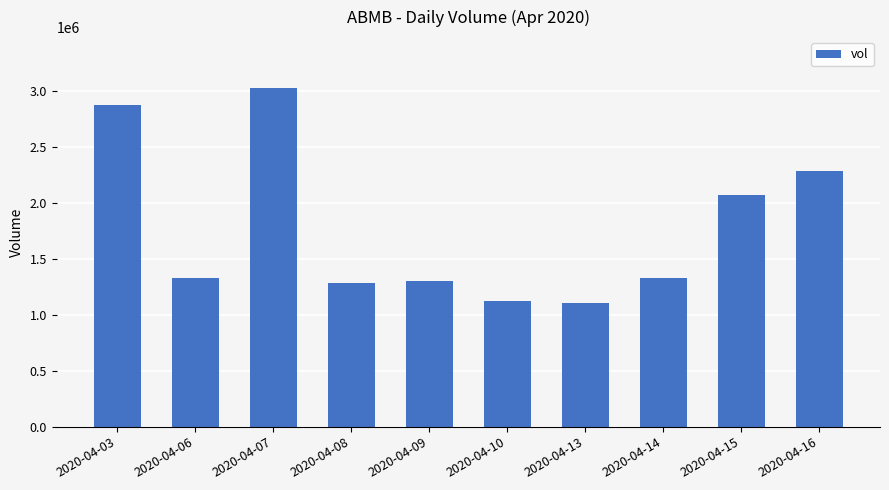

Is it true that the value at 2020-04-08 is 1284200?

True